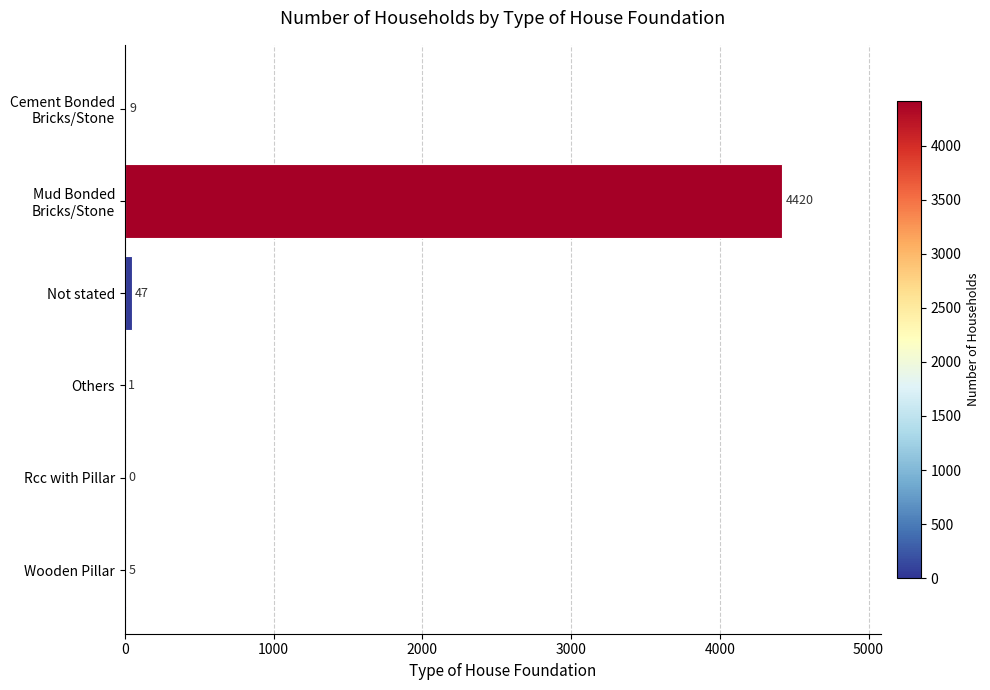

At which label is the value closest to 2210?

Not stated